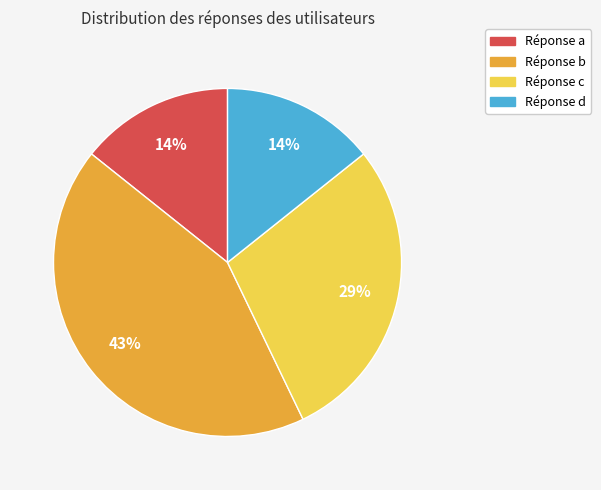

Which slice is the largest?

Réponse b